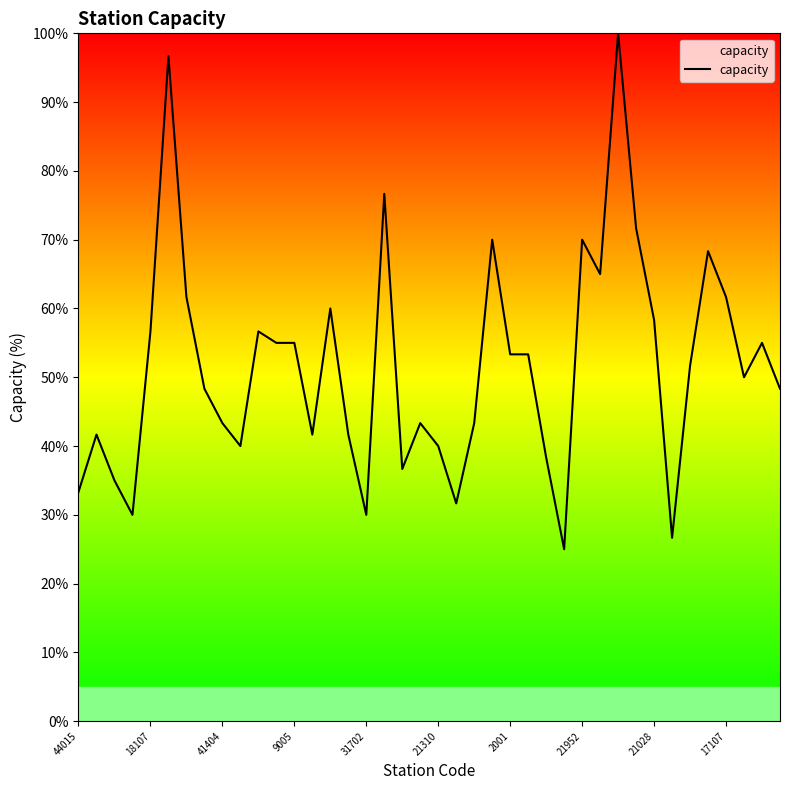

What is the sum of all values?

2065.0